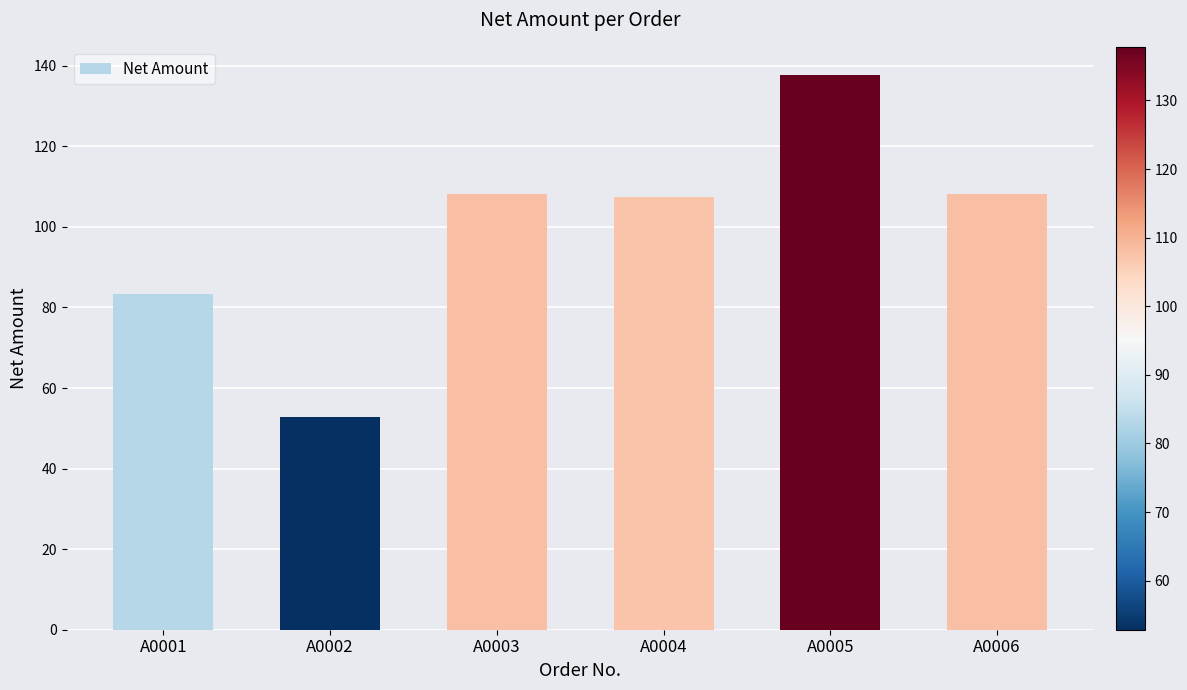

What value does the data have at A0003?

108.1